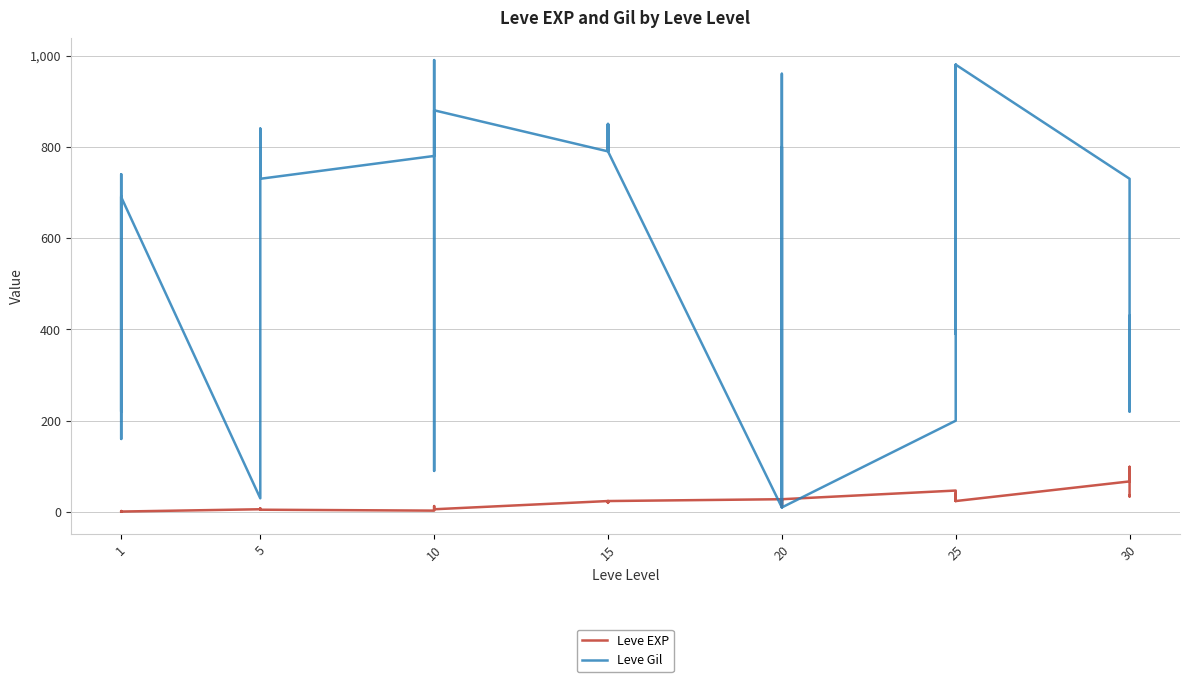

In Leve Gil, how many points are lower than both neighbors (excluding endpoints)?

10